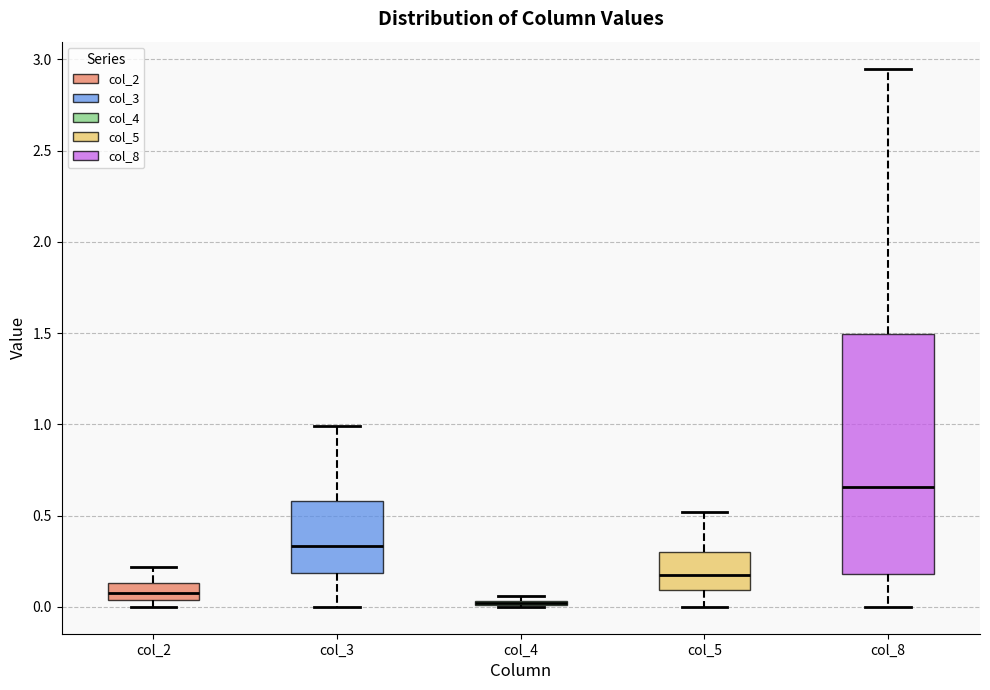

Where is the lower edge of the box for col_4 on the y-axis? The values are not printed on the chart, so give them approximately, as read against the axis.

0.00